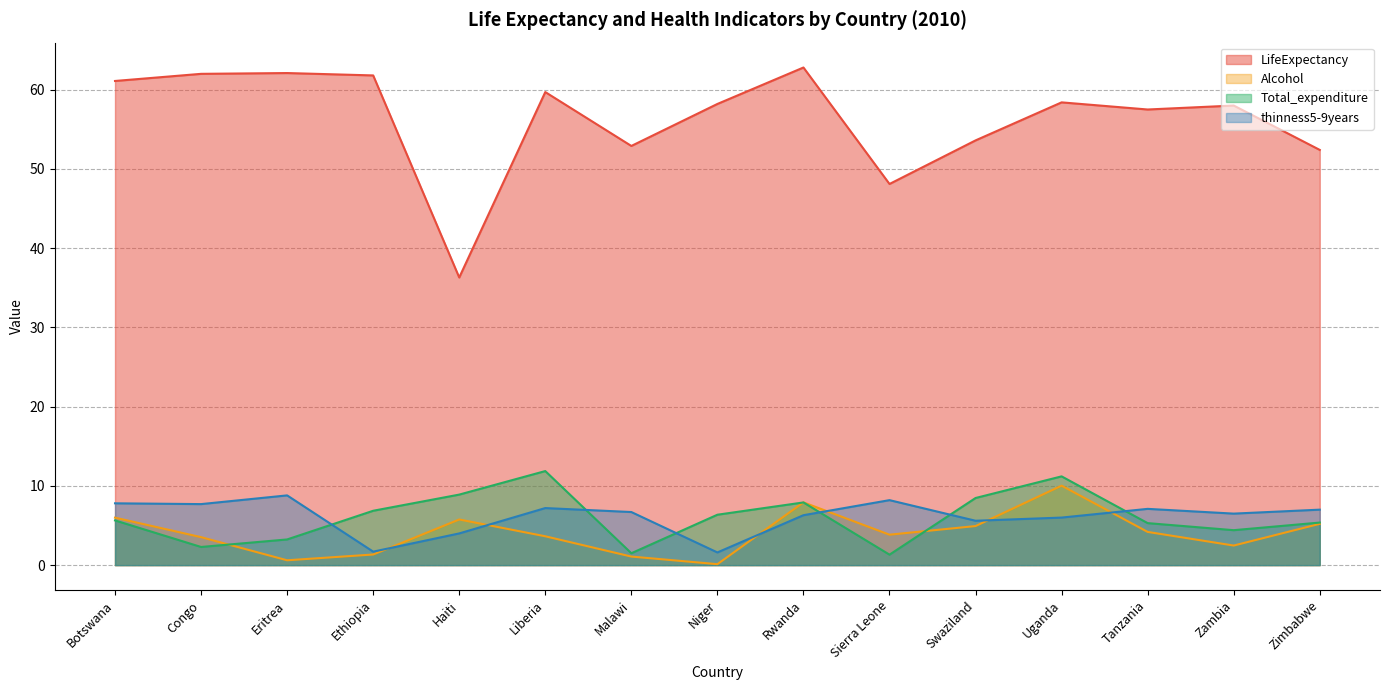

Reading left to right, list all the values displayed in this chart.

LifeExpectancy: Botswana=61.1	Congo=62.0	Eritrea=62.1	Ethiopia=61.8	Haiti=36.3	Liberia=59.7	Malawi=52.9	Niger=58.2	Rwanda=62.8	Sierra Leone=48.1	Swaziland=53.6	Uganda=58.4	Tanzania=57.5	Zambia=58.0	Zimbabwe=52.4
Alcohol: Botswana=6.0	Congo=3.5	Eritrea=0.6	Ethiopia=1.3	Haiti=5.8	Liberia=3.6	Malawi=1.1	Niger=0.1	Rwanda=7.9	Sierra Leone=3.8	Swaziland=4.9	Uganda=10.0	Tanzania=4.2	Zambia=2.5	Zimbabwe=5.2
Total_expenditure: Botswana=5.6	Congo=2.3	Eritrea=3.2	Ethiopia=6.9	Haiti=8.9	Liberia=11.9	Malawi=1.5	Niger=6.4	Rwanda=7.9	Sierra Leone=1.3	Swaziland=8.5	Uganda=11.2	Tanzania=5.3	Zambia=4.4	Zimbabwe=5.4
thinness5-9years: Botswana=7.8	Congo=7.7	Eritrea=8.8	Ethiopia=1.7	Haiti=4.0	Liberia=7.2	Malawi=6.7	Niger=1.6	Rwanda=6.3	Sierra Leone=8.2	Swaziland=5.6	Uganda=6.0	Tanzania=7.1	Zambia=6.5	Zimbabwe=7.0